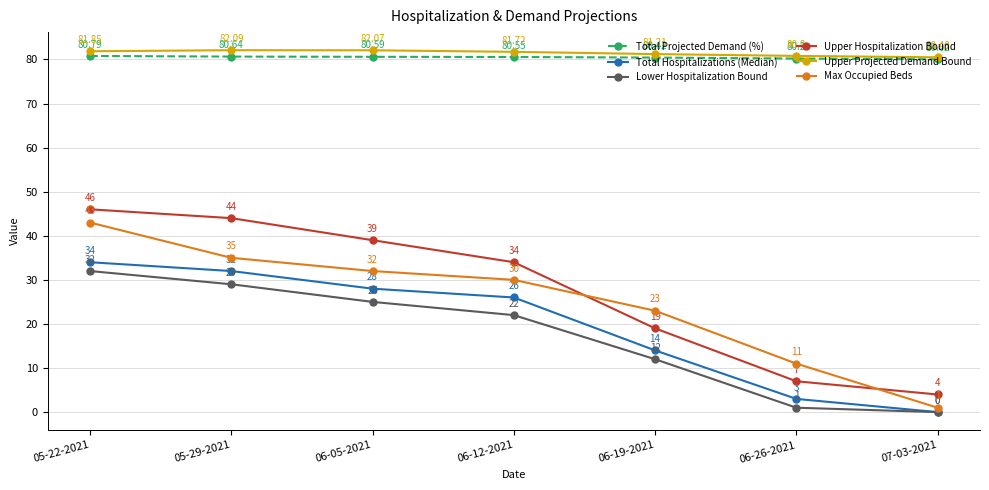

The Total Projected Demand (%) series shows 80.5 at 06-12-2021. True or false?

True